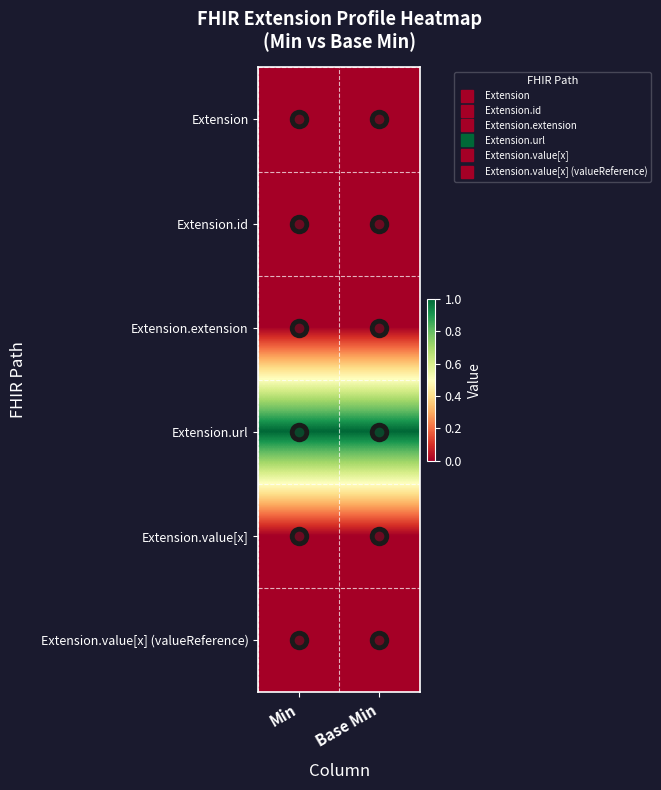

At which category does the chart reach its peak across all series?

Min